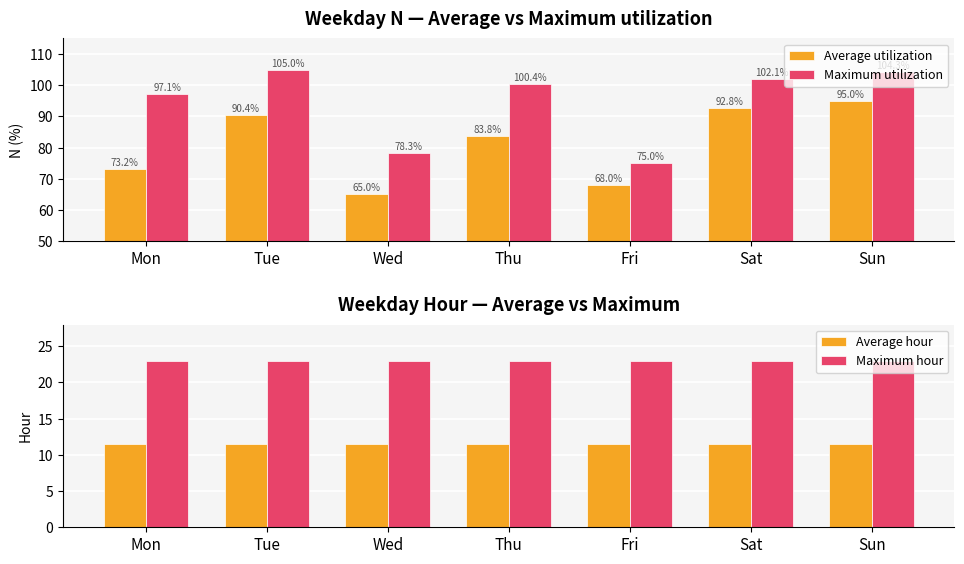

How many bars are there in total?

28